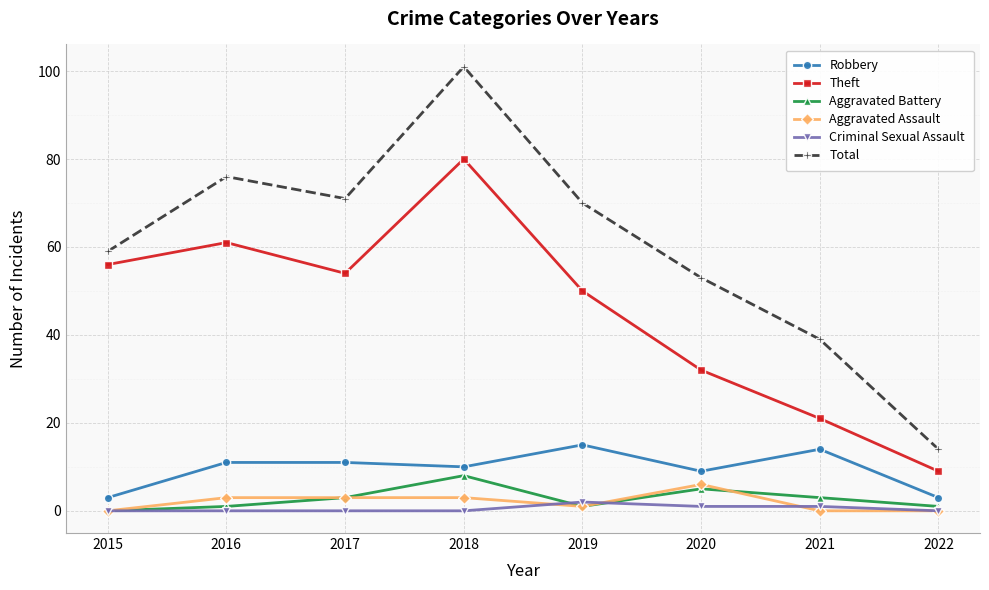

True or false: Theft and Total intersect in this chart.

False